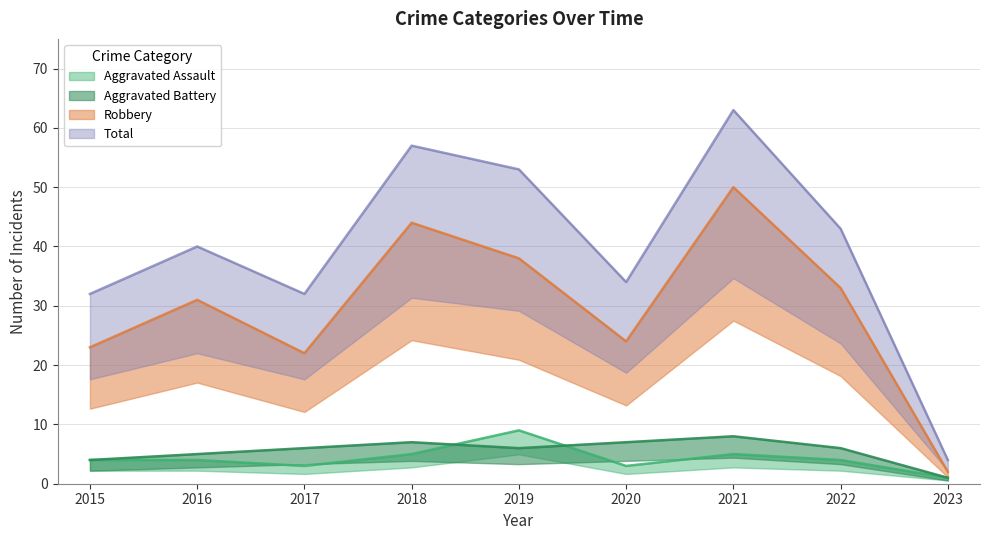

How many Aggravated Assault values are between 3 and 5?

7